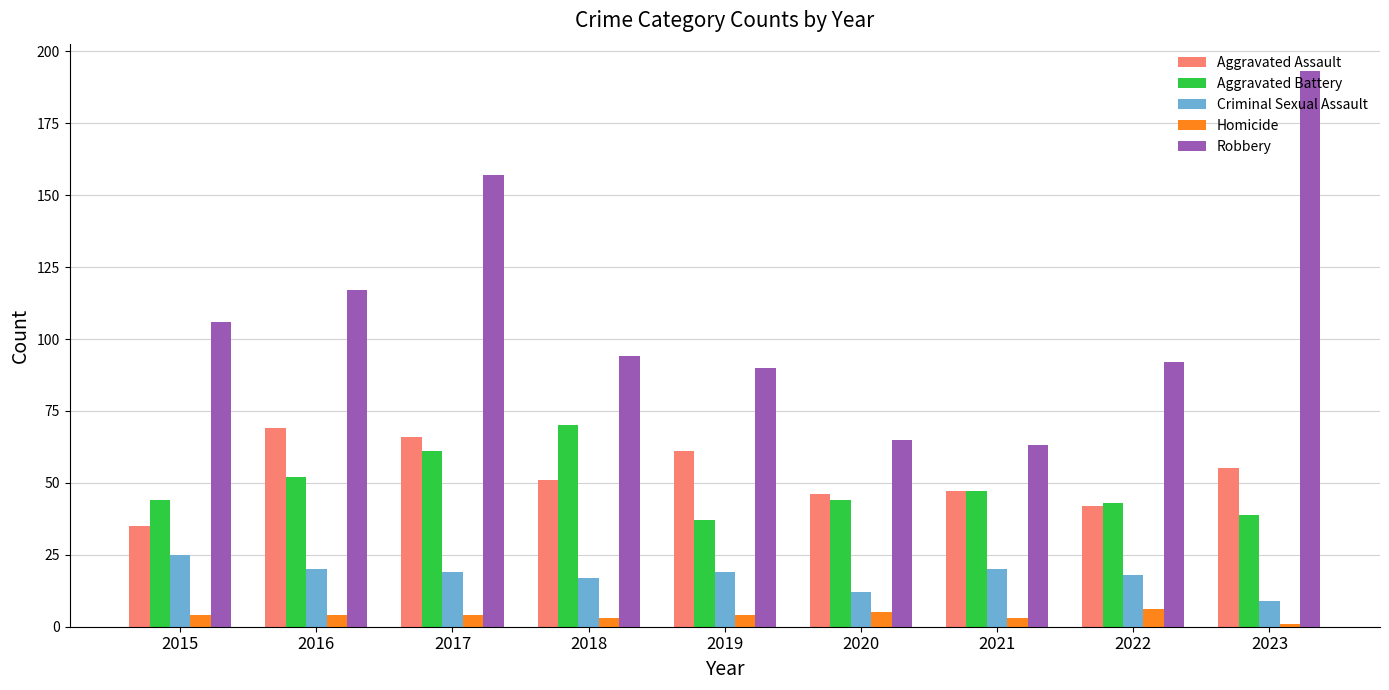

Is it true that Criminal Sexual Assault equals 17 at 2018?

True